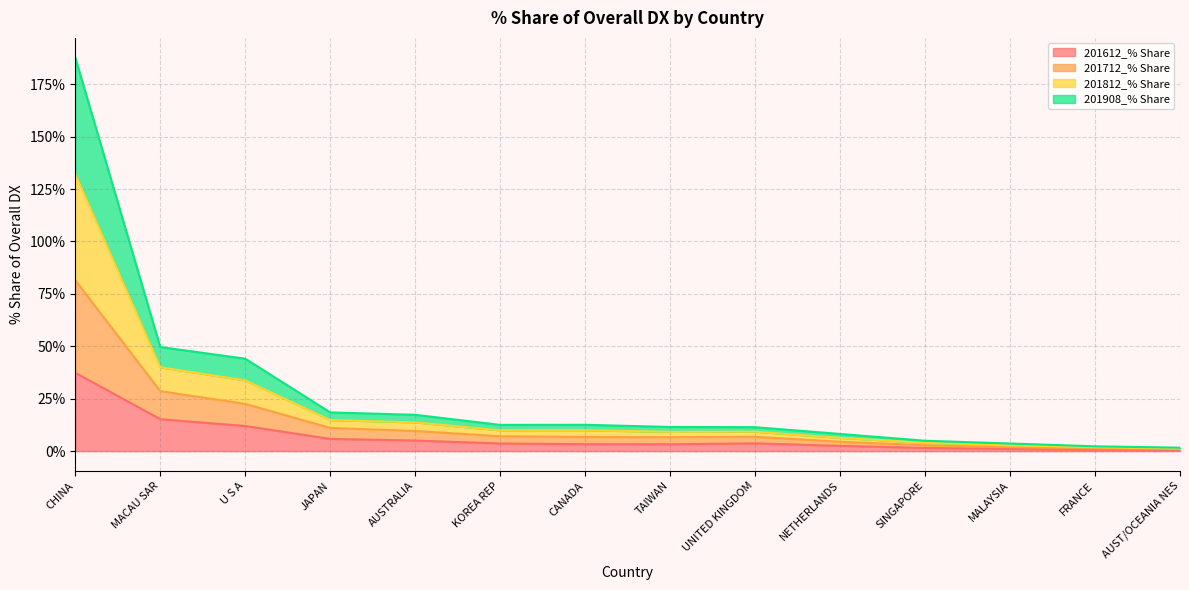

How many interior local peaks does the 201612_% Share series have?

1